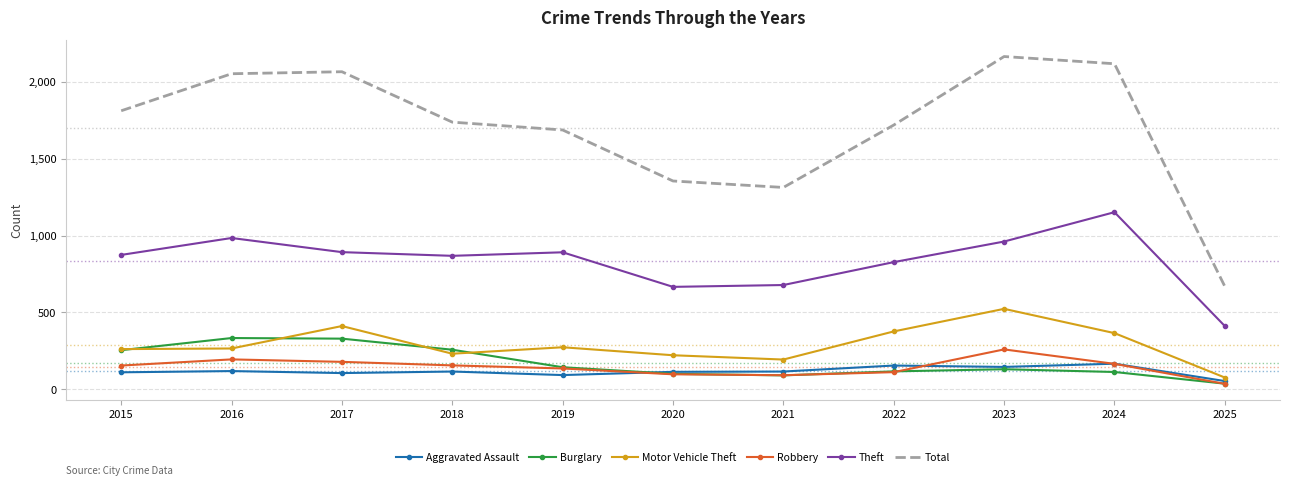

What is the approximate value of Burglary at 2016?

333